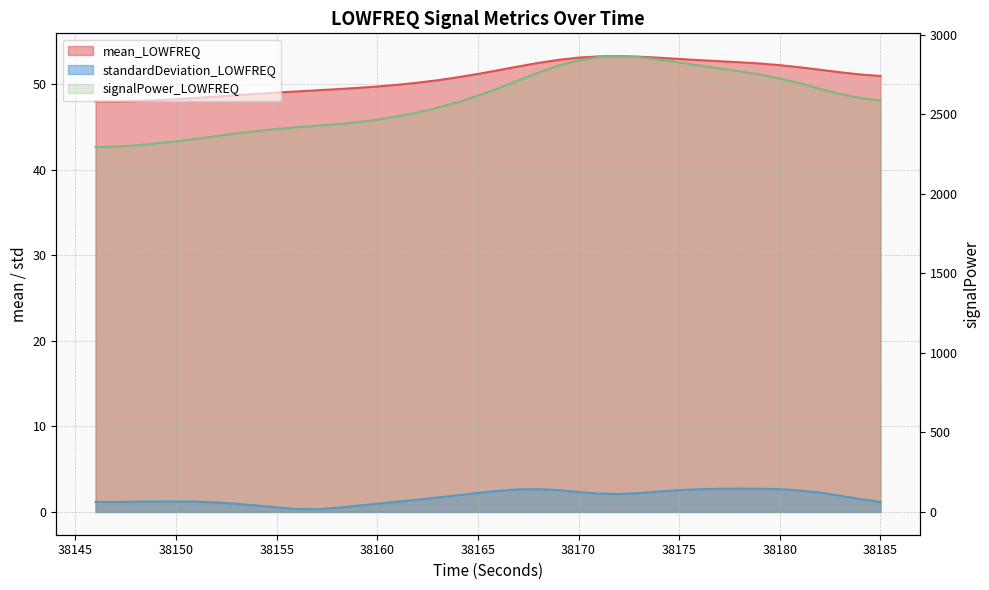

How many lines are shown in the chart?

3